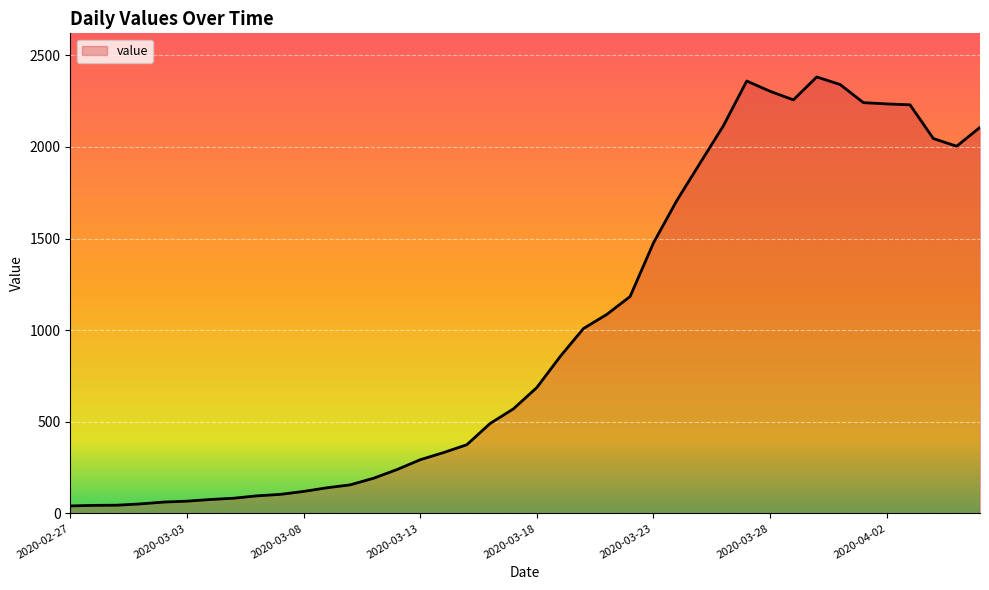

Does the chart have visible grid lines?

Yes